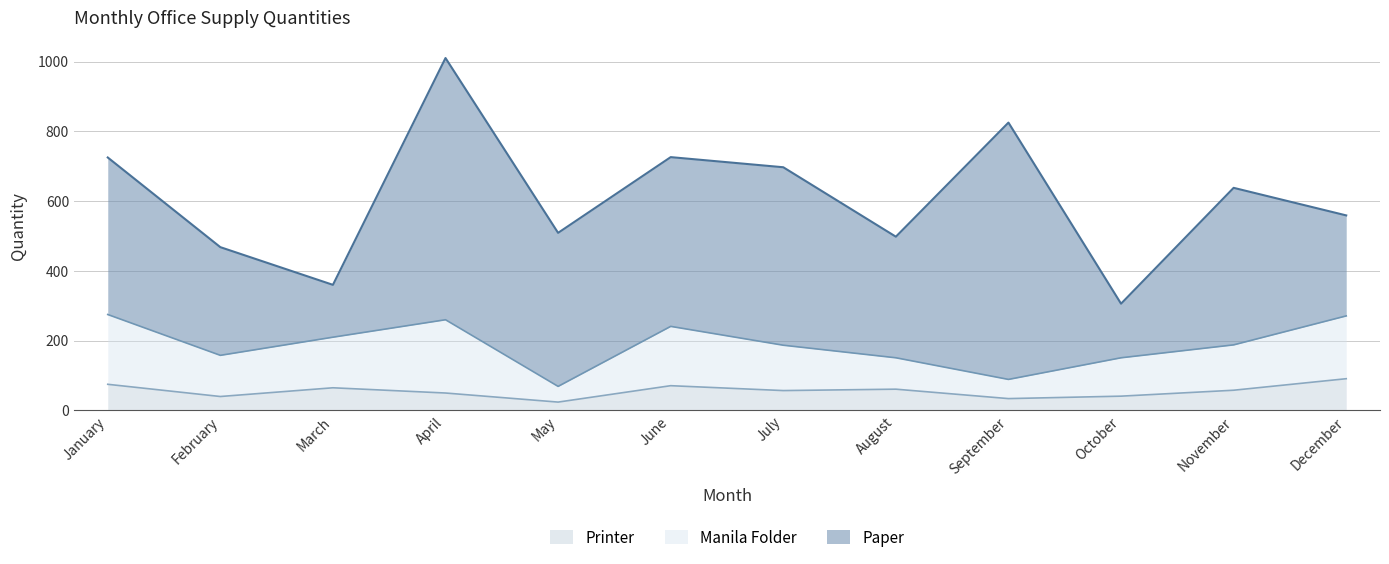

True or false: Manila Folder and Printer intersect in this chart.

False